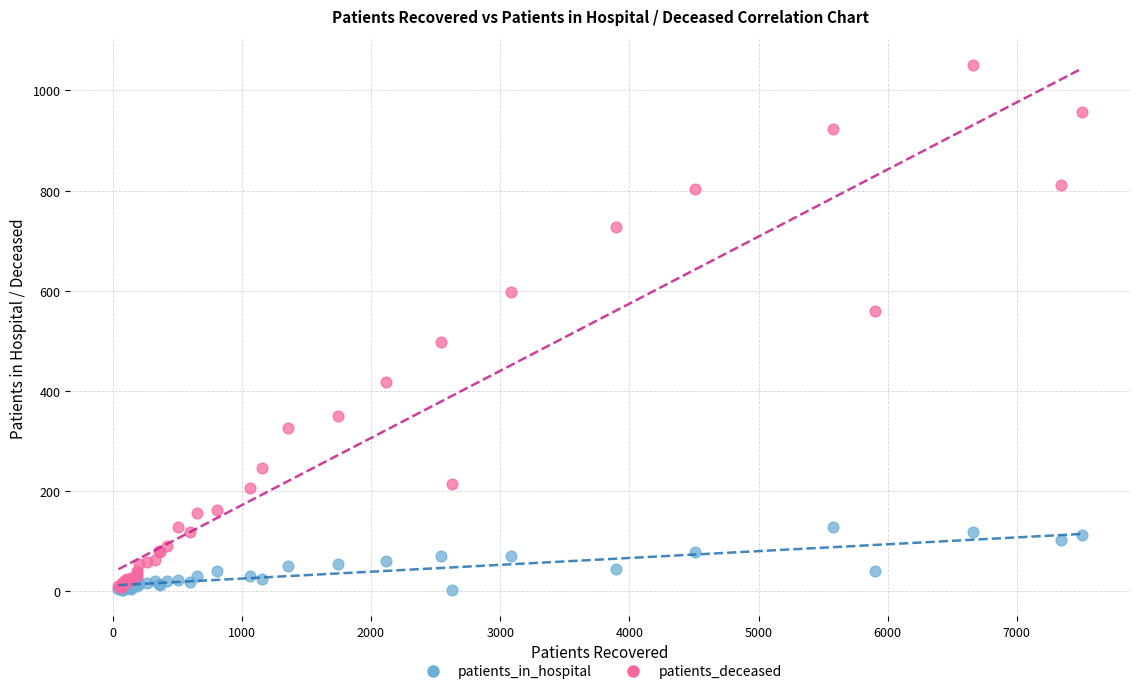

What are all the series names shown in the legend?

patients_in_hospital, patients_deceased